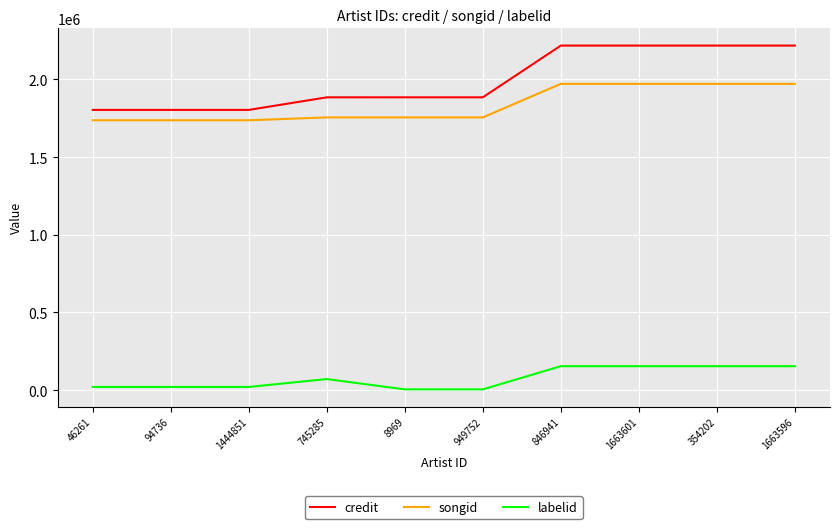

What is the difference between the labelid values at 846941 and 8969?

149216